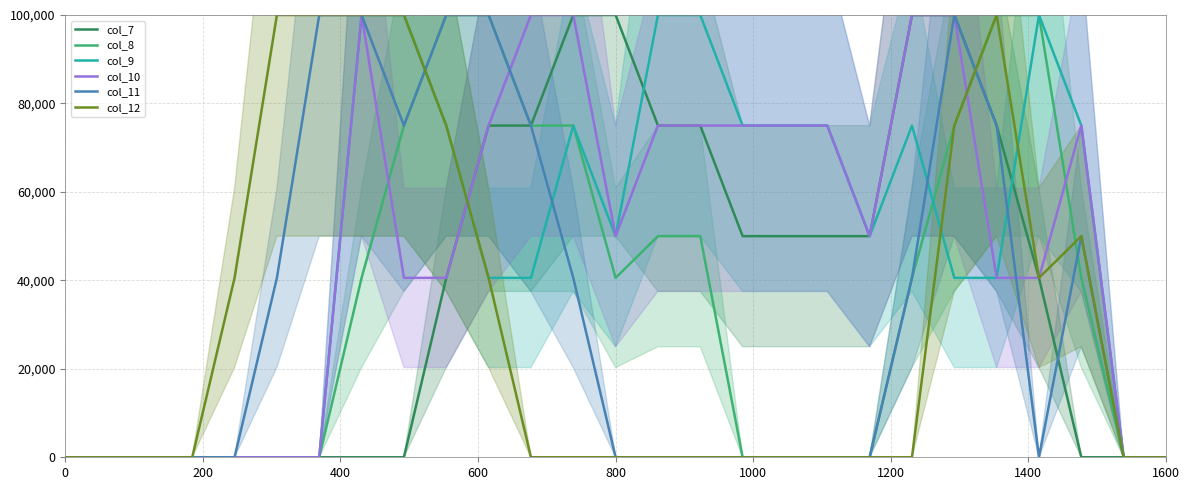

Does the chart have visible grid lines?

Yes